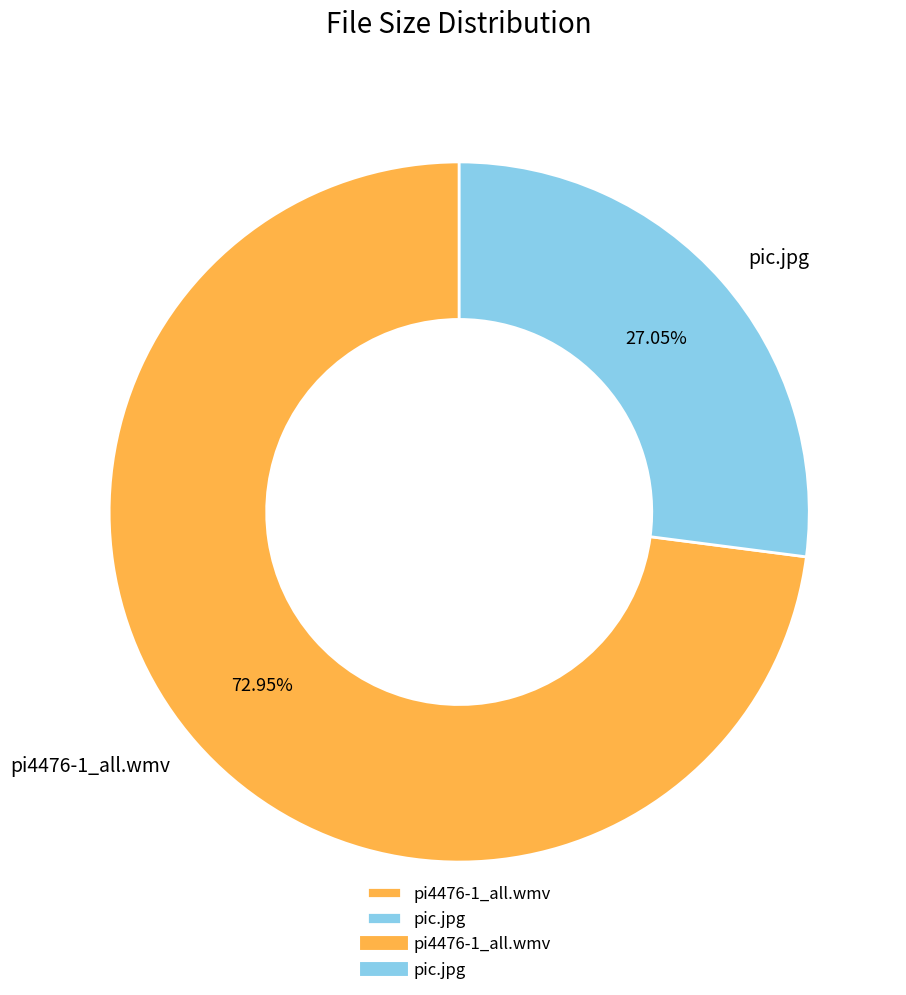

What percentage is the pic.jpg slice, to the nearest percent?

27%